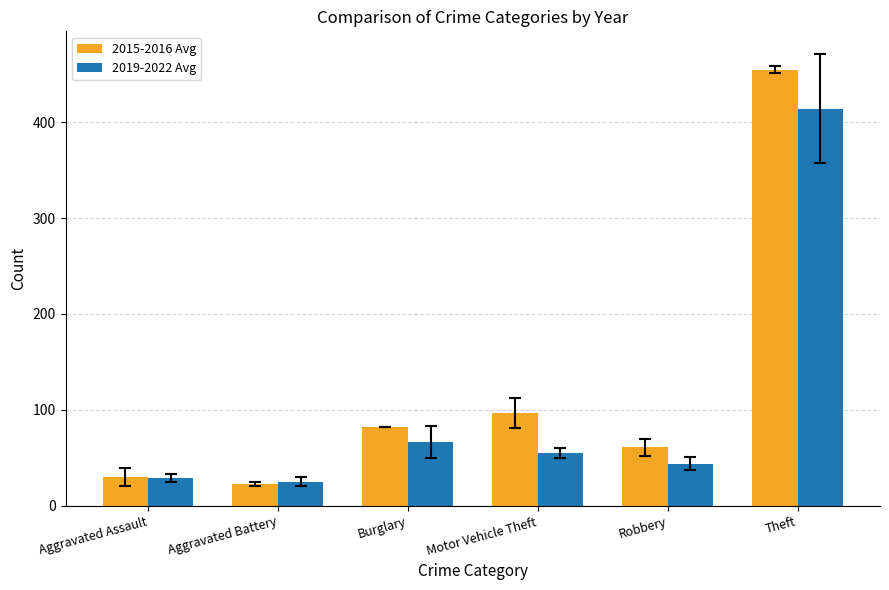

What is the value of the 2015-2016 Avg bar at the 1st from the left?

30.5